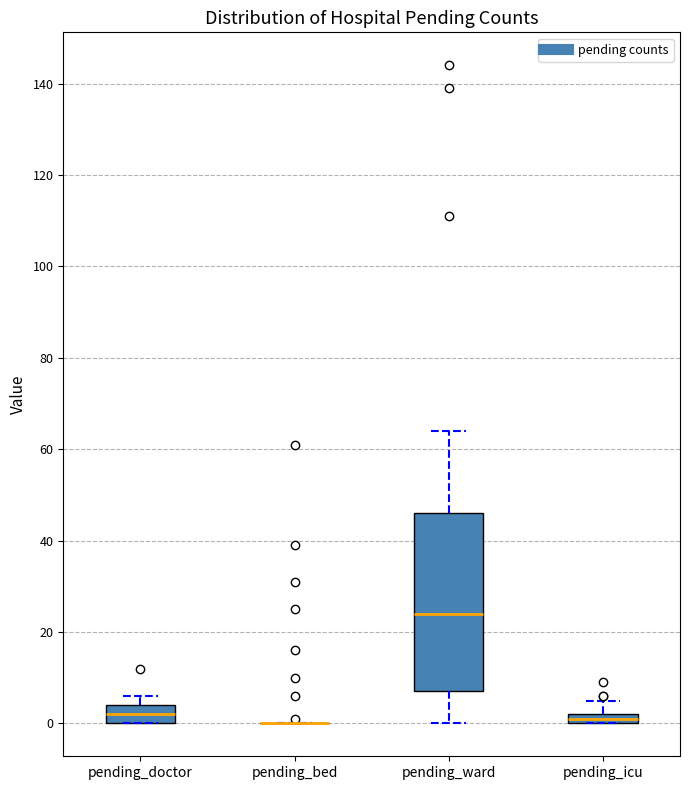

Comparing the boxes themselves (not the whiskers), which one is the tallest?

pending_ward